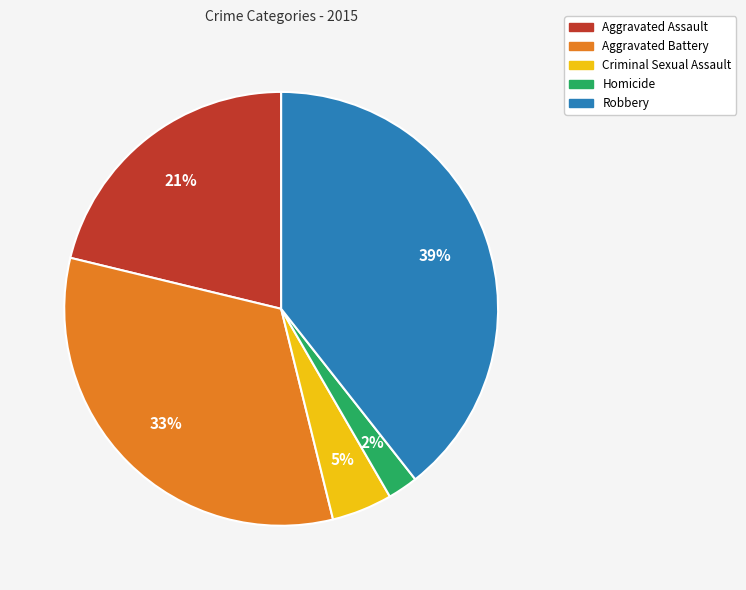

Rank the categories by value from highest to lowest.

Robbery, Aggravated Battery, Aggravated Assault, Criminal Sexual Assault, Homicide